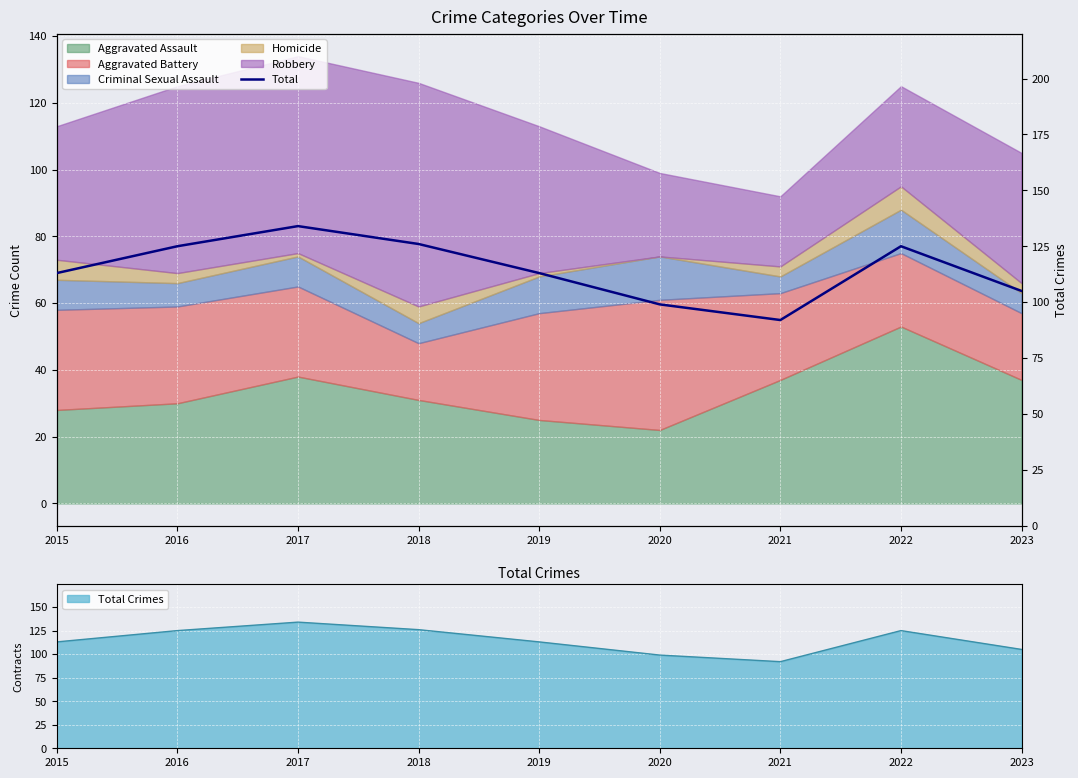

How many lines are shown in the chart?

1